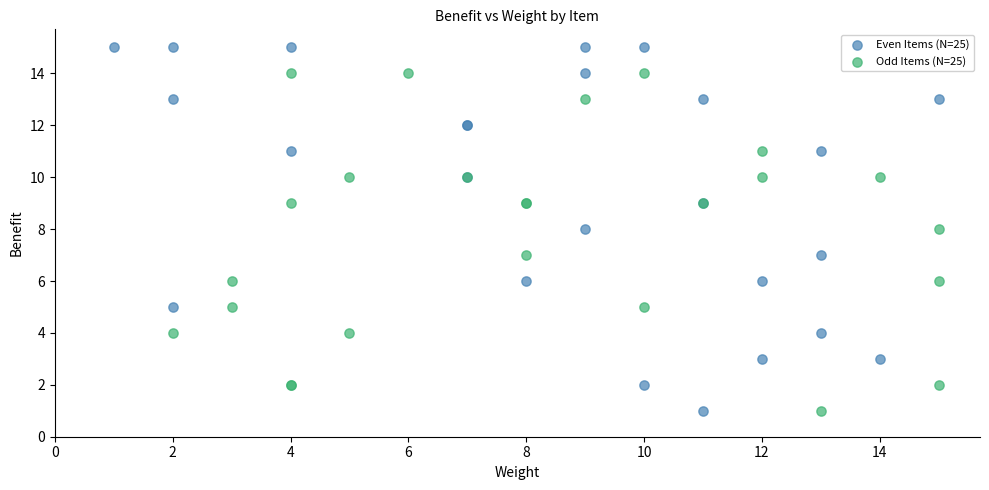

Which series contains the highest Y value?

Even Items (N=25)